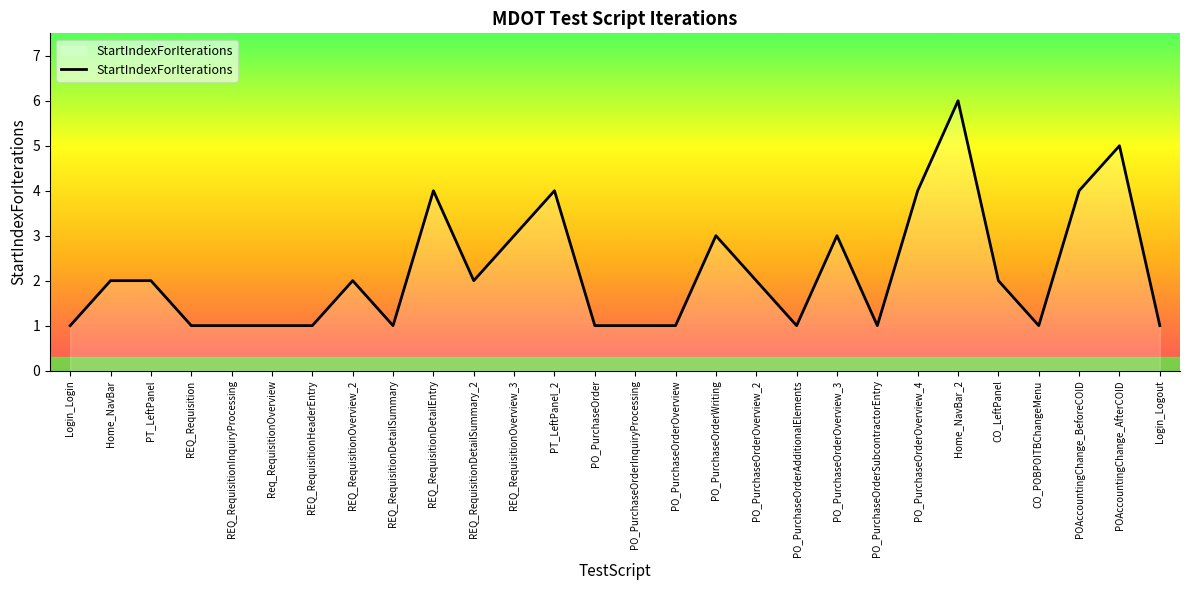

Approximately how many times larger is the value at PO_PurchaseOrderOverview_4 compared to PT_LeftPanel?

2.0